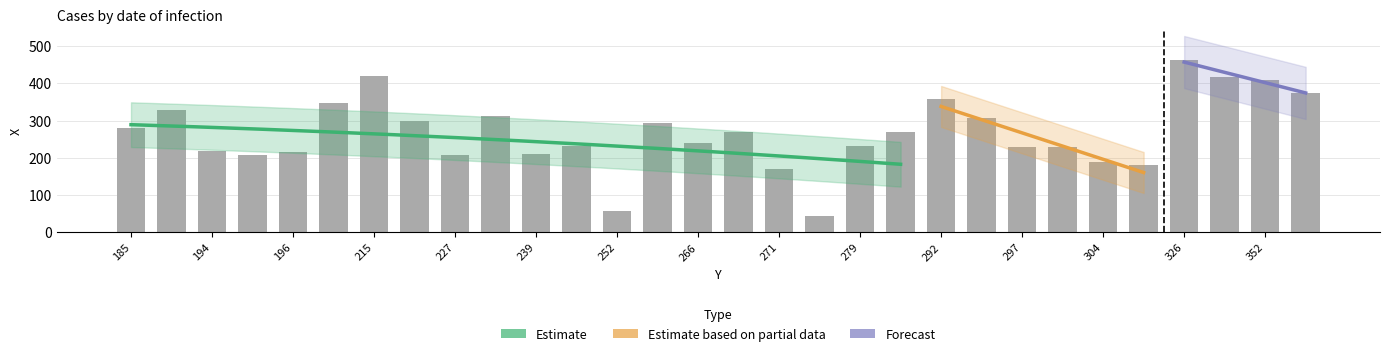

What is the maximum value shown in the chart?

463